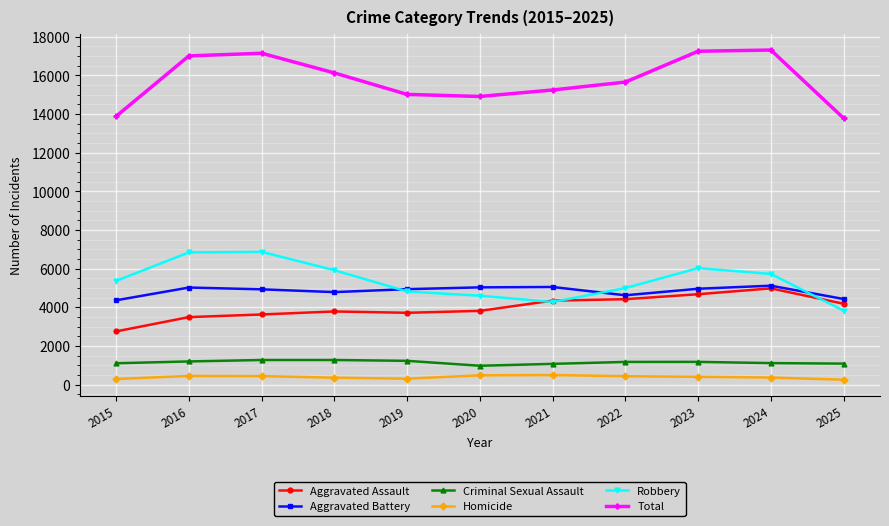

What is the value of the Aggravated Assault point at the 7th from the left?

4348